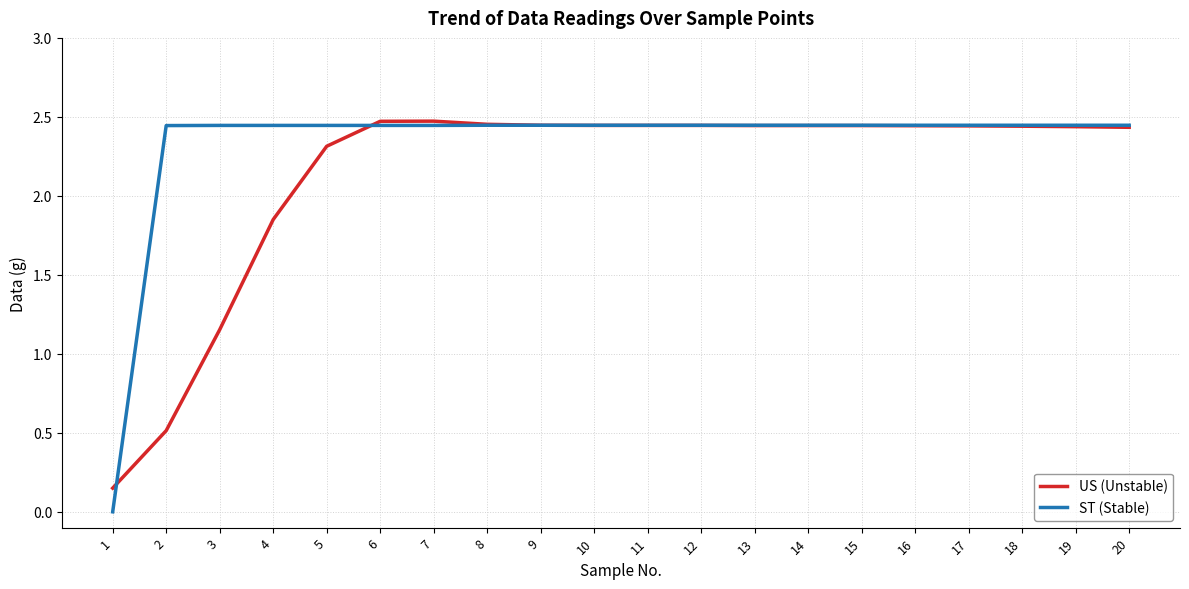

Rank the series by their average value, from lowest to highest.

US (Unstable), ST (Stable)